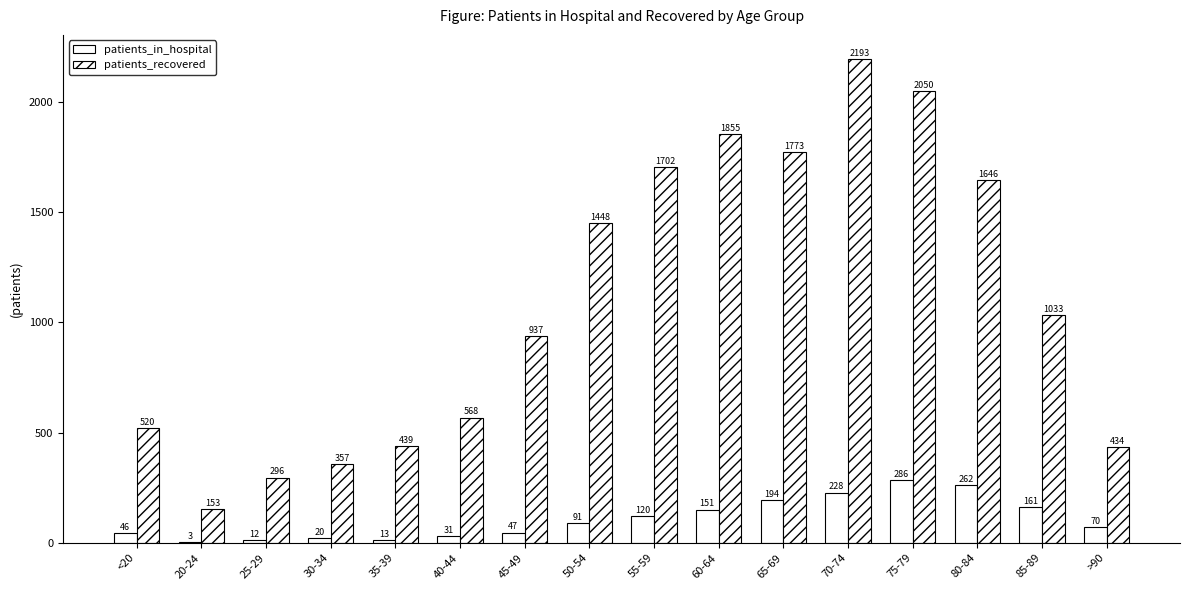

How many groups of bars are there?

16